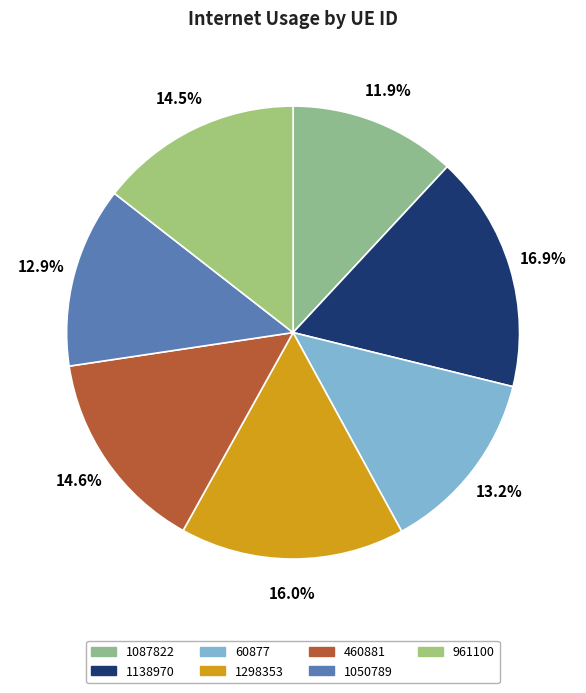

To the nearest percent, what portion does 1298353 represent?

16%